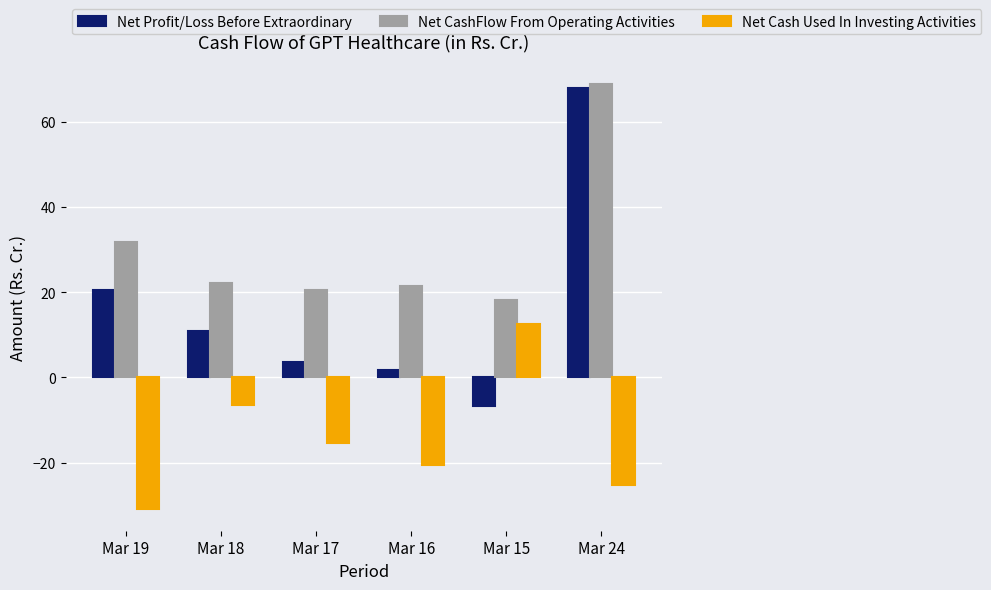

At which category does the chart reach its minimum across all series?

Mar 19